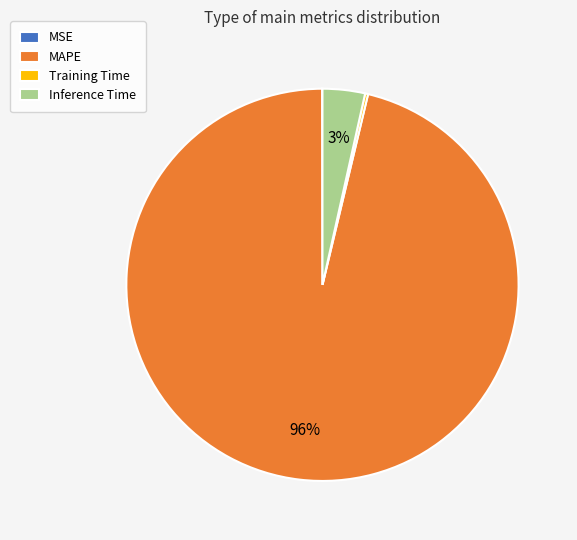

Which slice is the largest?

MAPE